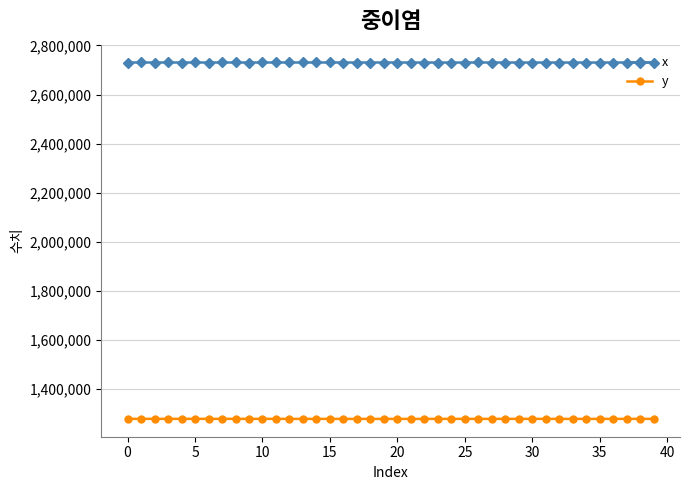

Rank the series by their maximum value, from lowest to highest.

y, x